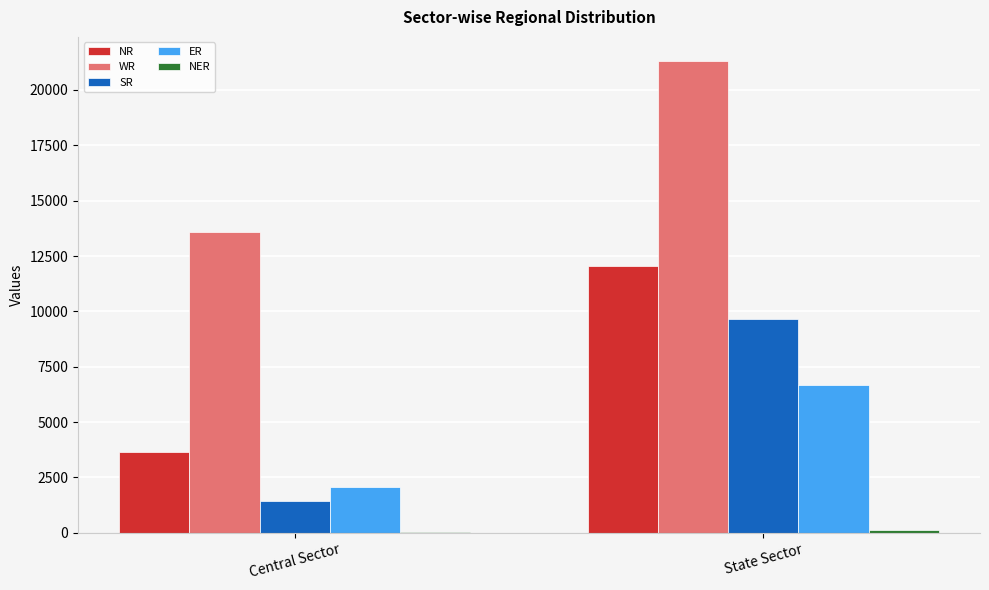

Where is SR nearest to the value 5543?

Central Sector